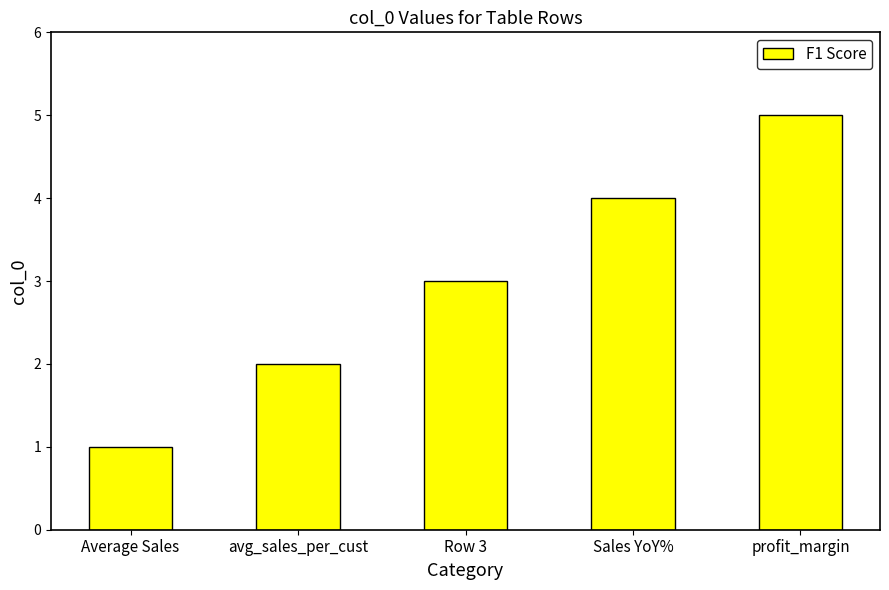

Are the bars horizontal?

No